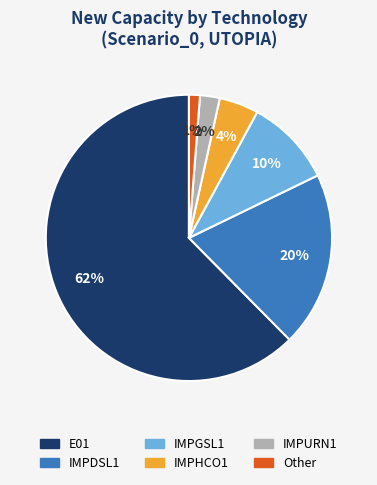

To the nearest percent, what is the average slice percentage?

17%